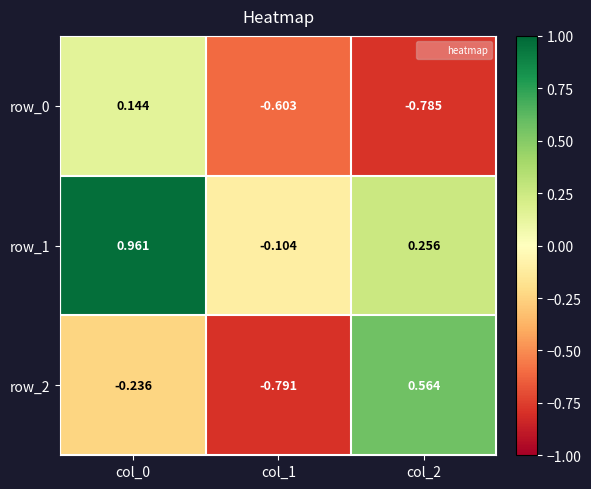

Is the value of row_2 at col_1 greater than the value of row_1 at col_2?

No